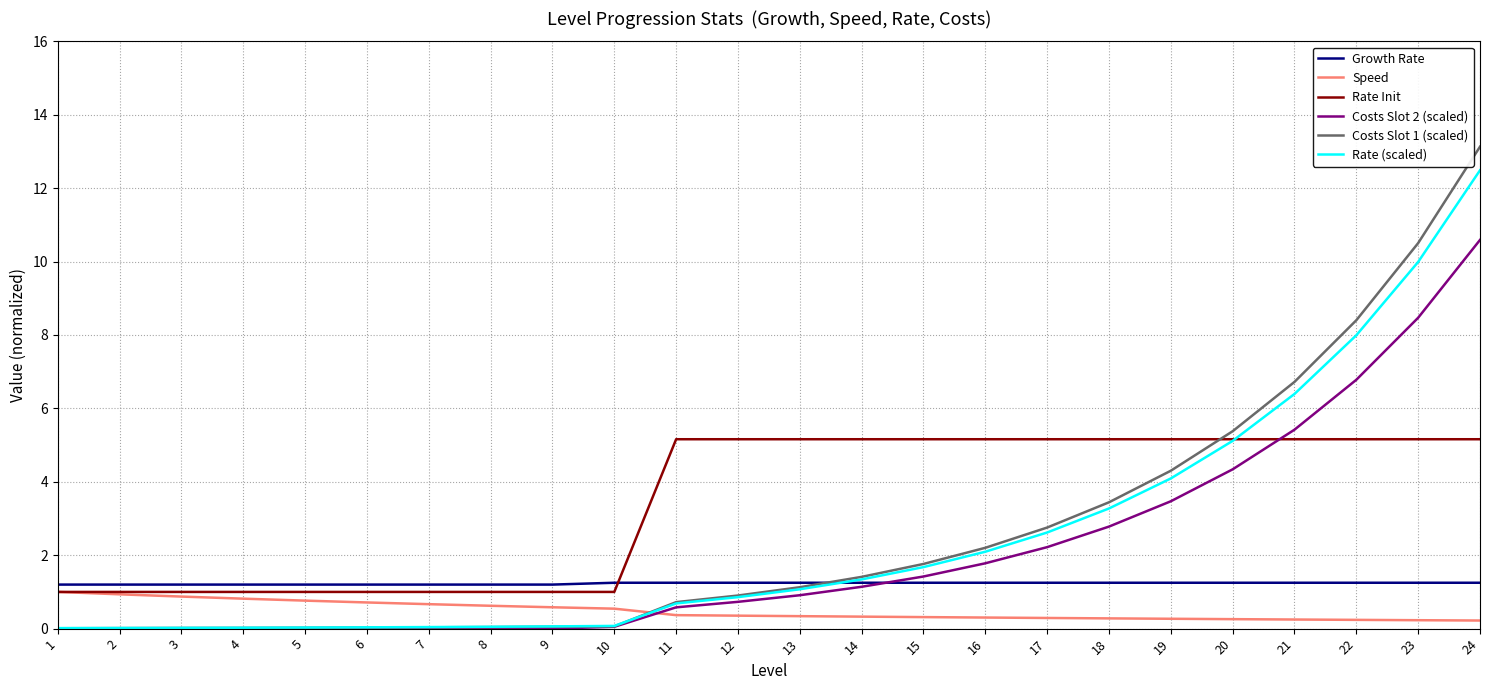

What is the sum of the Costs Slot 2 (scaled) values at 2 and 19?

3.5